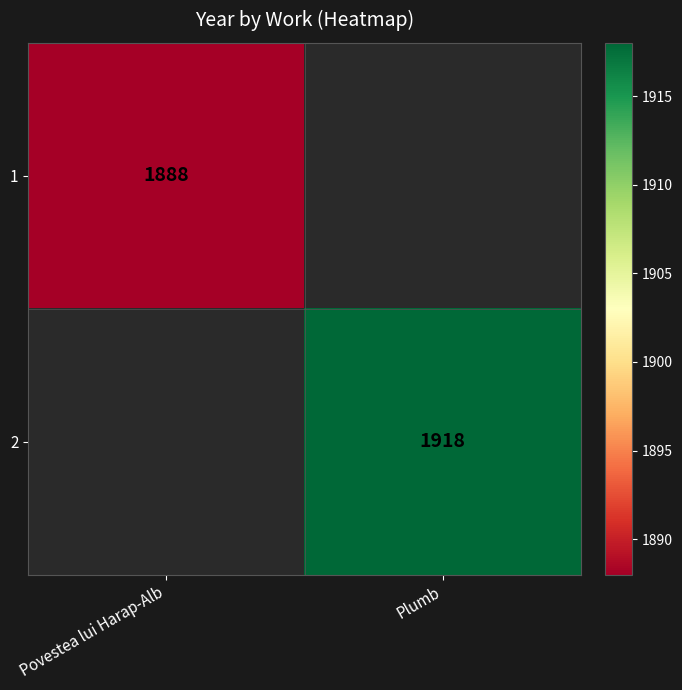

The 2 series shows 1918 at Plumb. True or false?

True